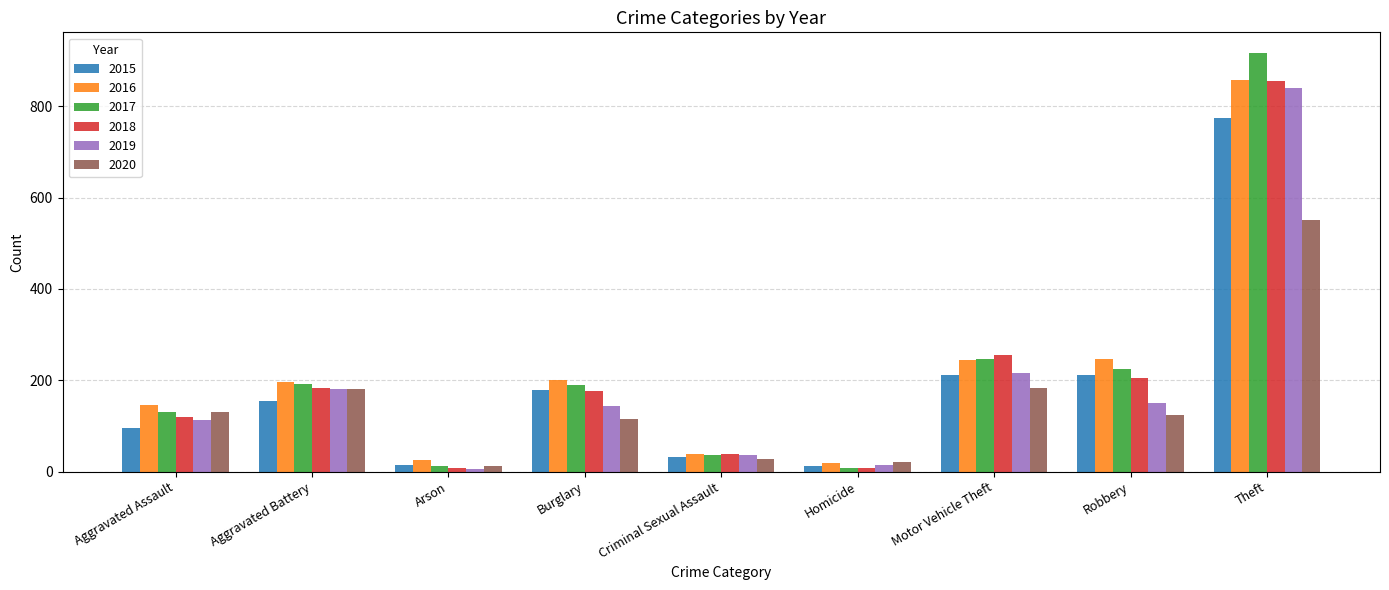

How many bars are there in total?

54